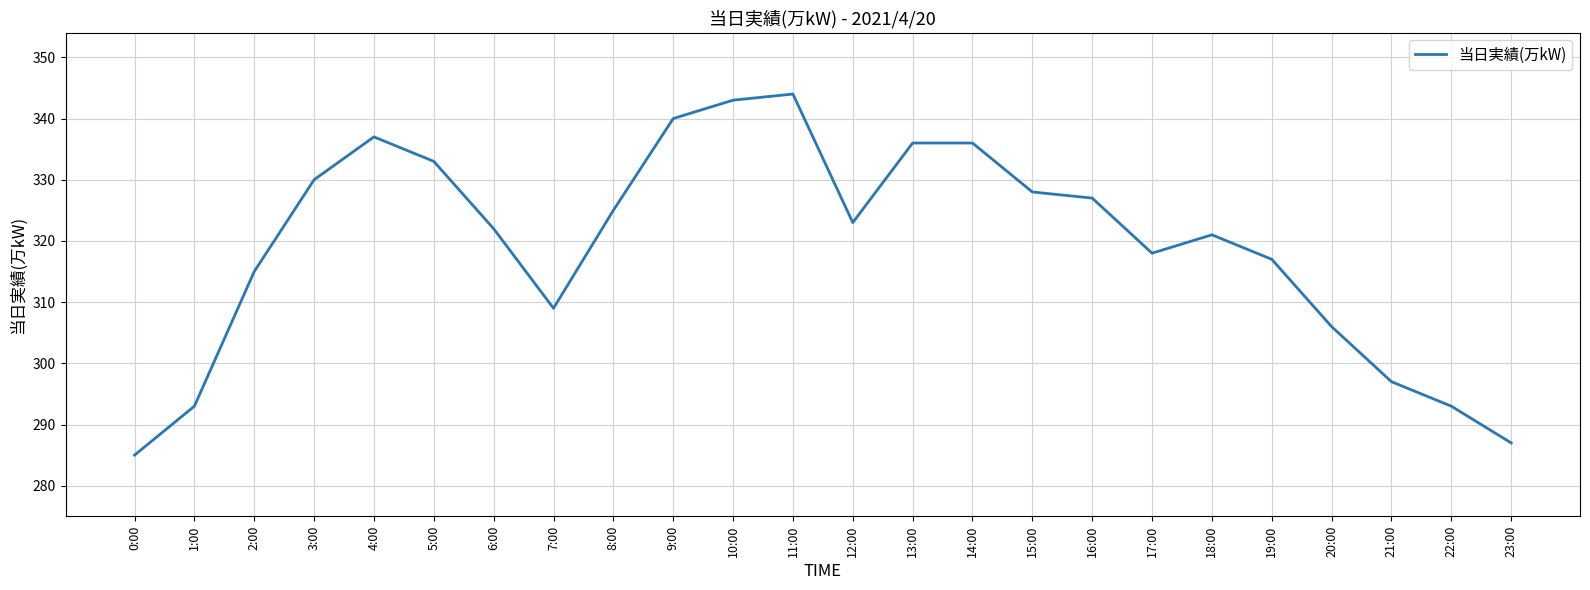

Where is the first local minimum?

7:00